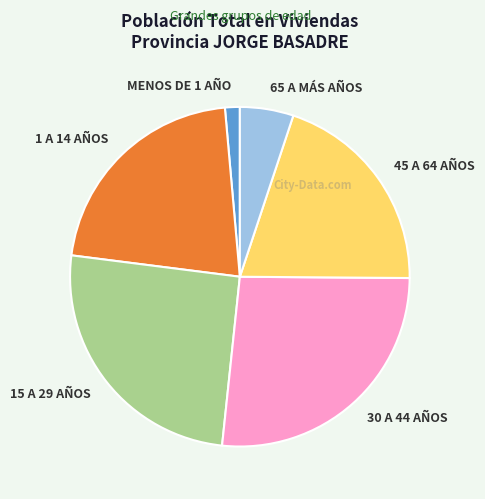

True or false: 30 A 44 AÑOS accounts for 27% of the total.

True